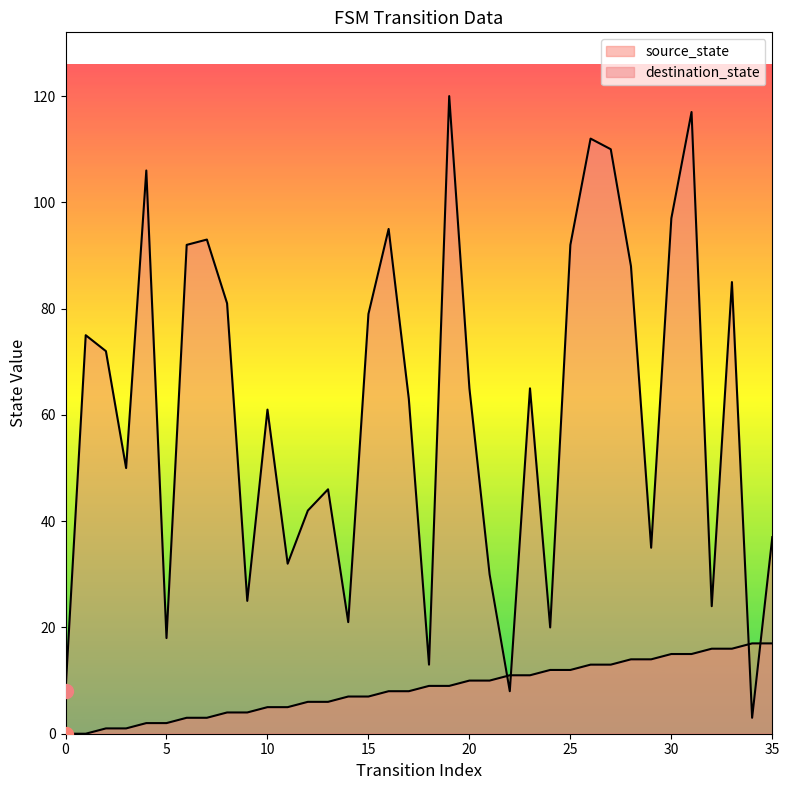

List the series in order of their peak value, highest first.

destination_state, source_state